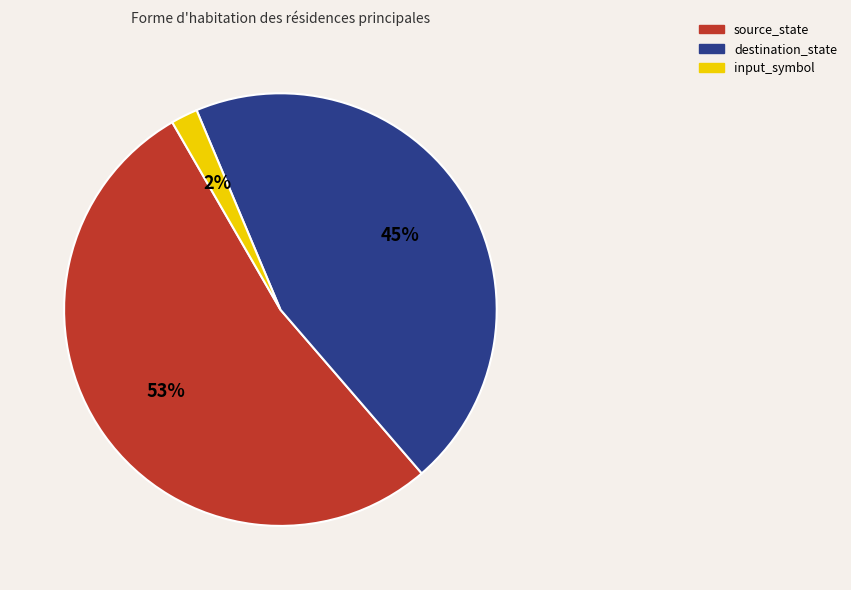

Which category has the smallest portion of the pie?

input_symbol